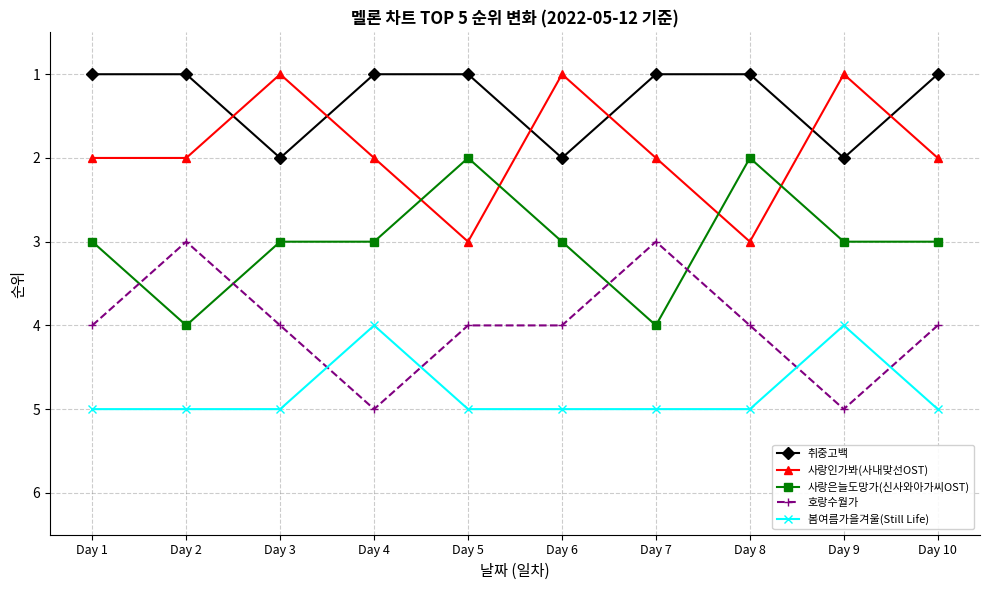

What is the lowest value of the 사랑인가봐(사내맞선OST) series?

1